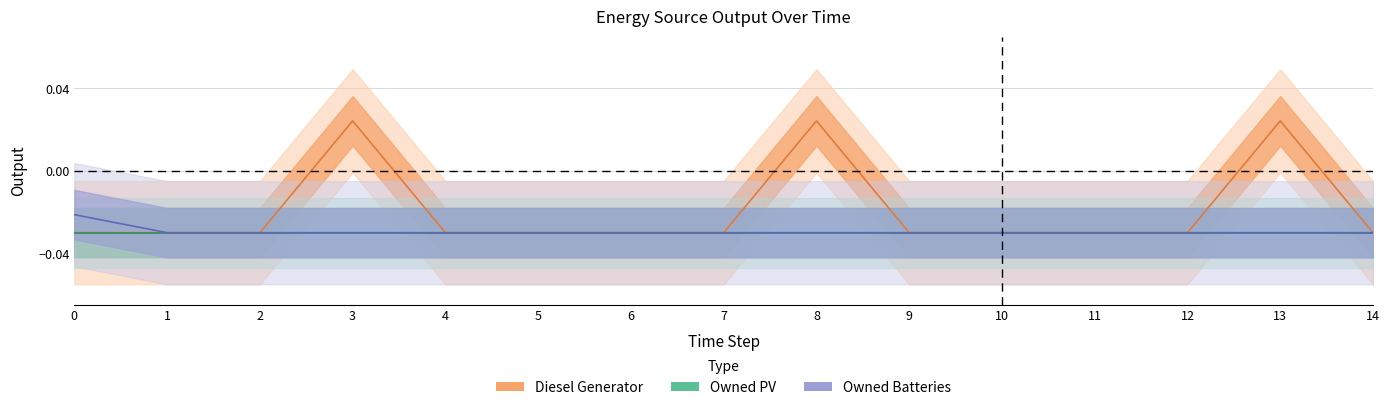

How many values in Diesel Generator are above zero?

3